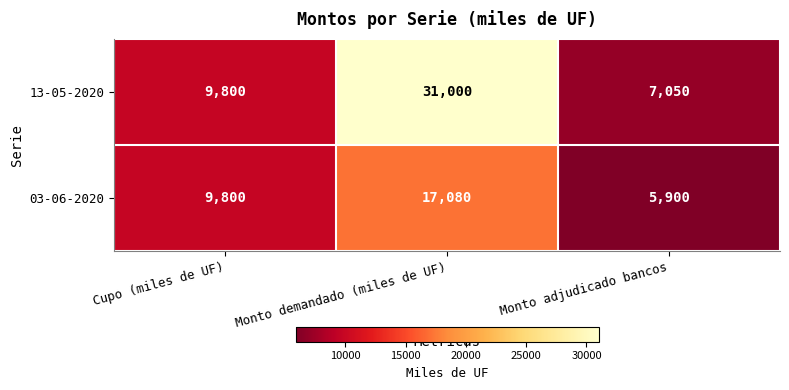

Read the 03-06-2020 value at Monto adjudicado bancos, to the nearest 50.

5900